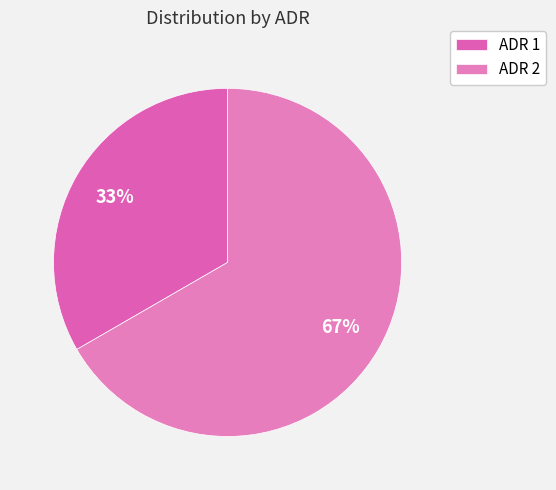

To the nearest percent, what is the combined percentage of ADR 2 and ADR 1?

100%